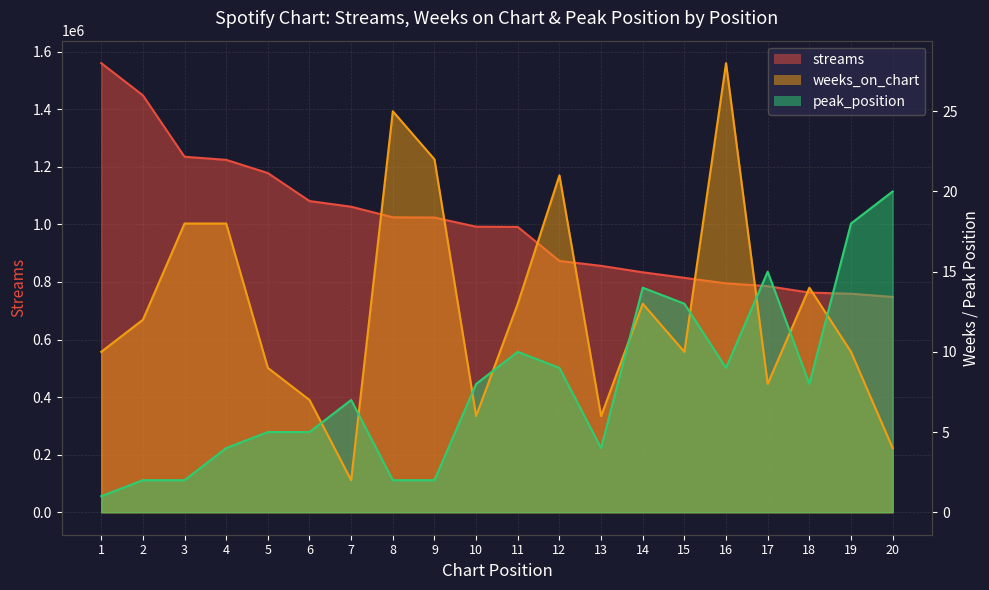

What are all the series names shown in the legend?

streams, weeks_on_chart, peak_position